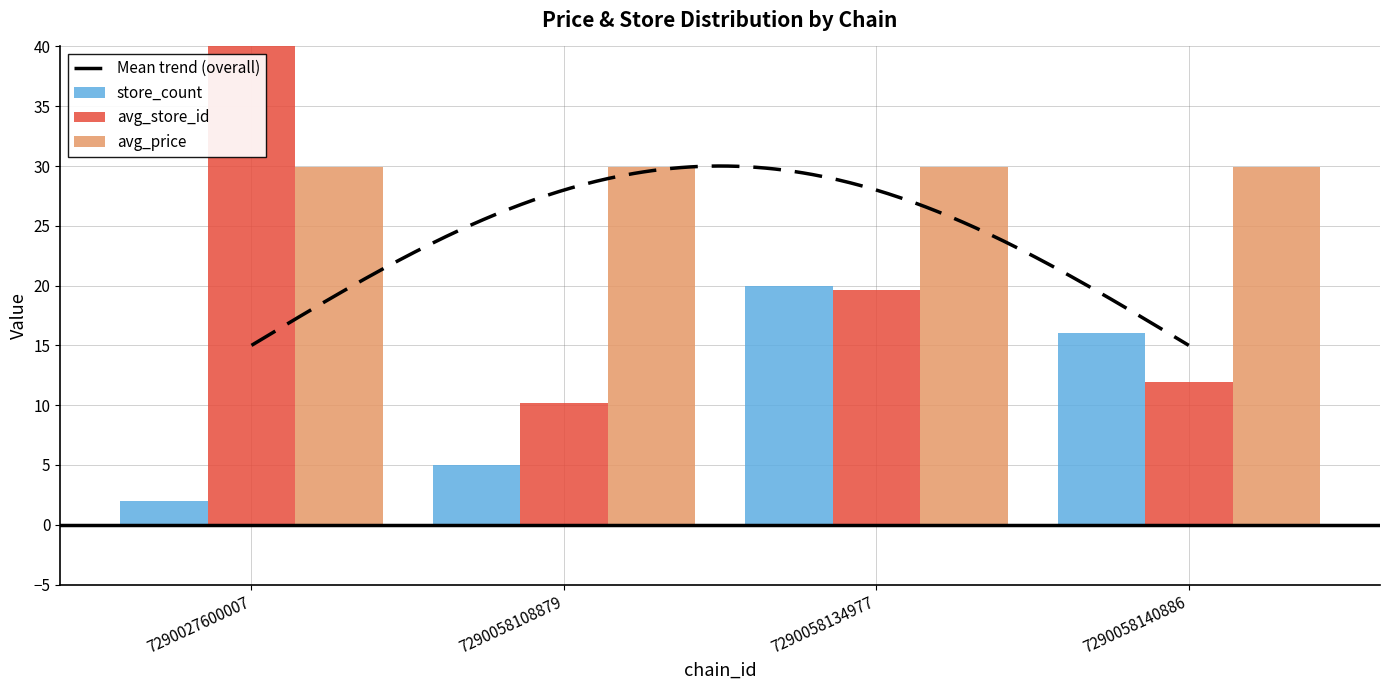

What is the sum of the avg_store_id values at 7290058134977 and 7290058140886?

31.5